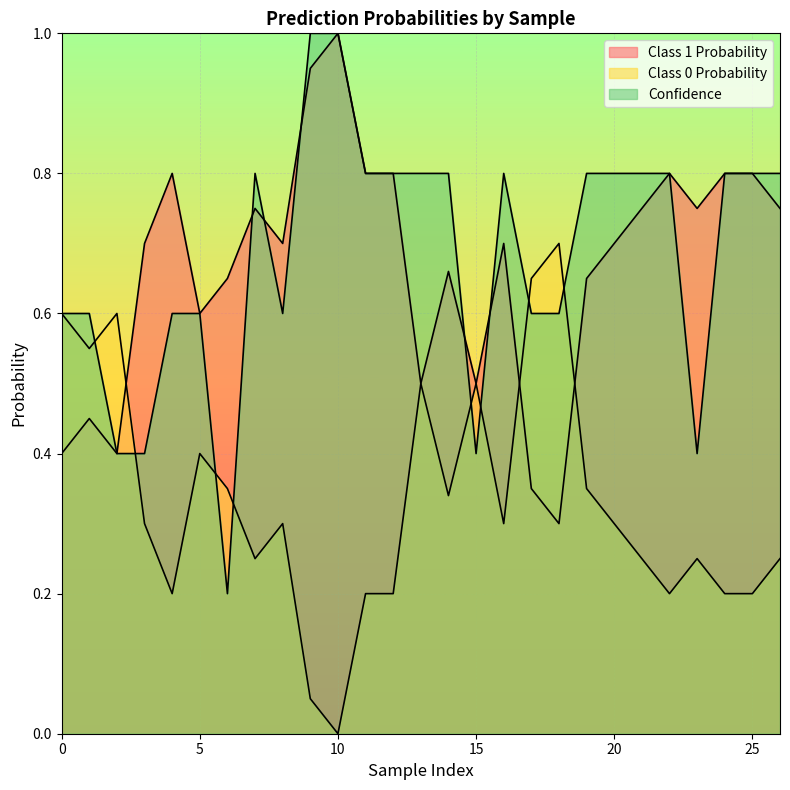

What is the value of the Class 0 Probability point at the 27th from the left?

0.8